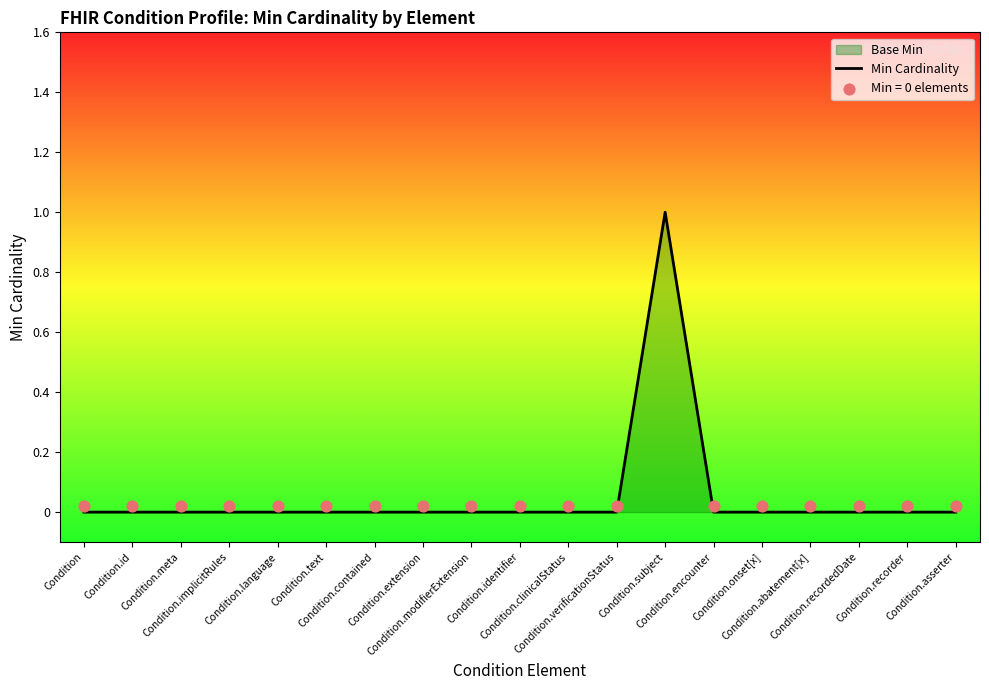

Which has a higher value, Condition.contained or Condition.onset[x]?

Condition.contained